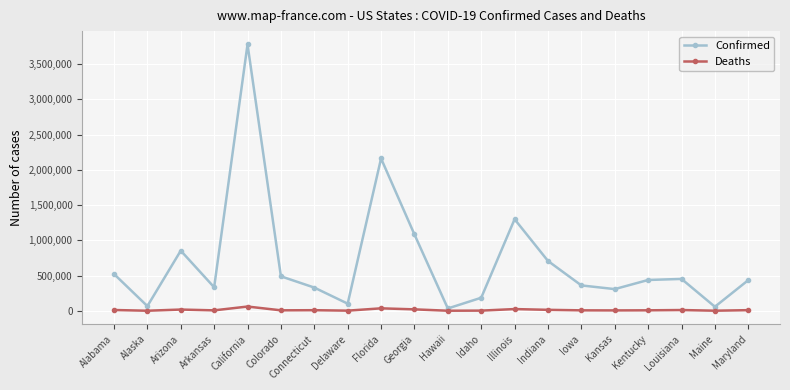

What is the sum of the Confirmed values at Illinois and Iowa?

1659340